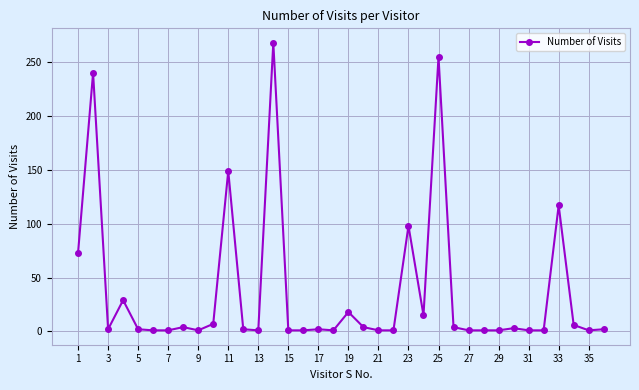

Count the number of data series in this chart.

1